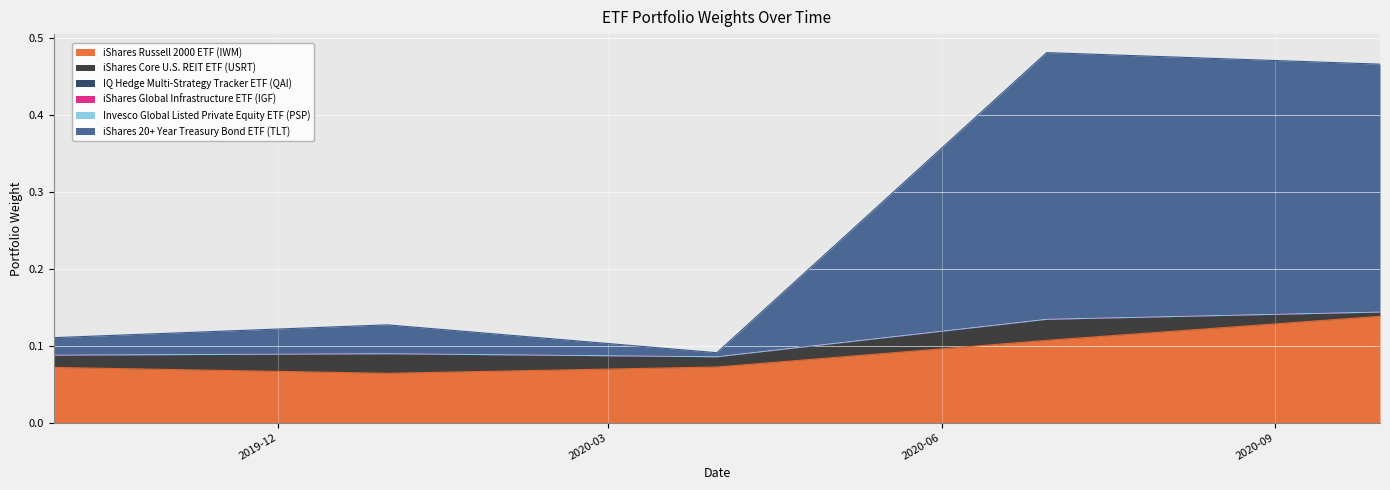

What is the sum of all iShares Russell 2000 ETF (IWM) values?

0.5